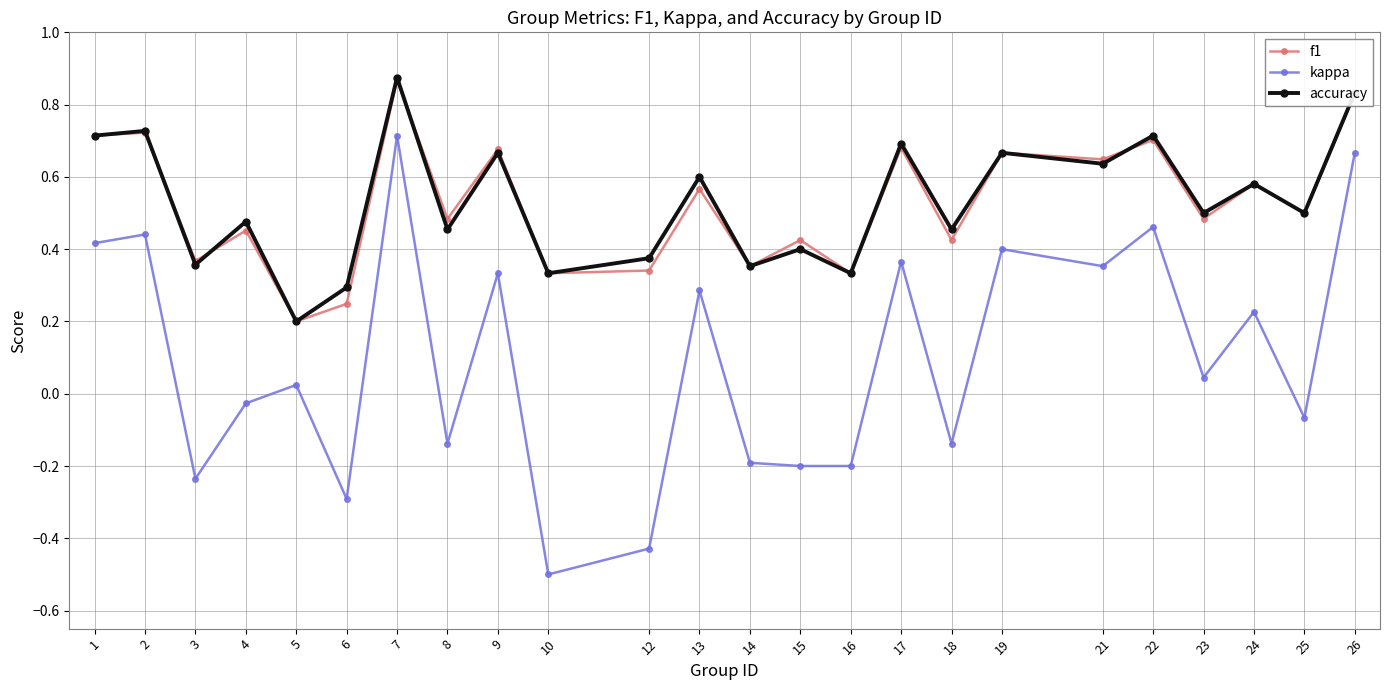

At how many categories does at least one series exceed 0?

24